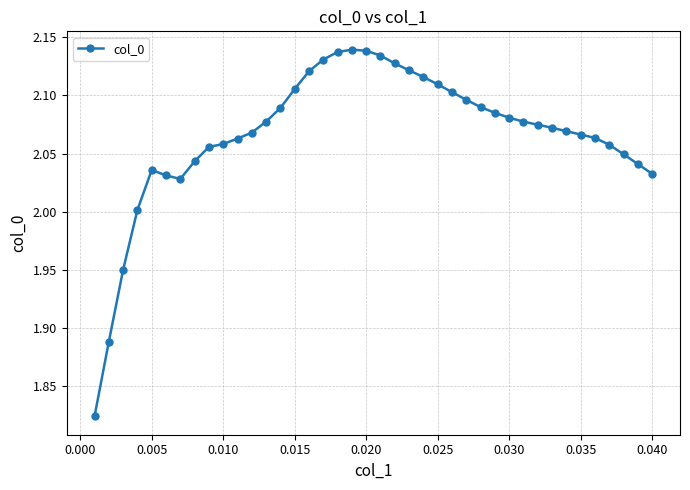

How many lines are shown in the chart?

1